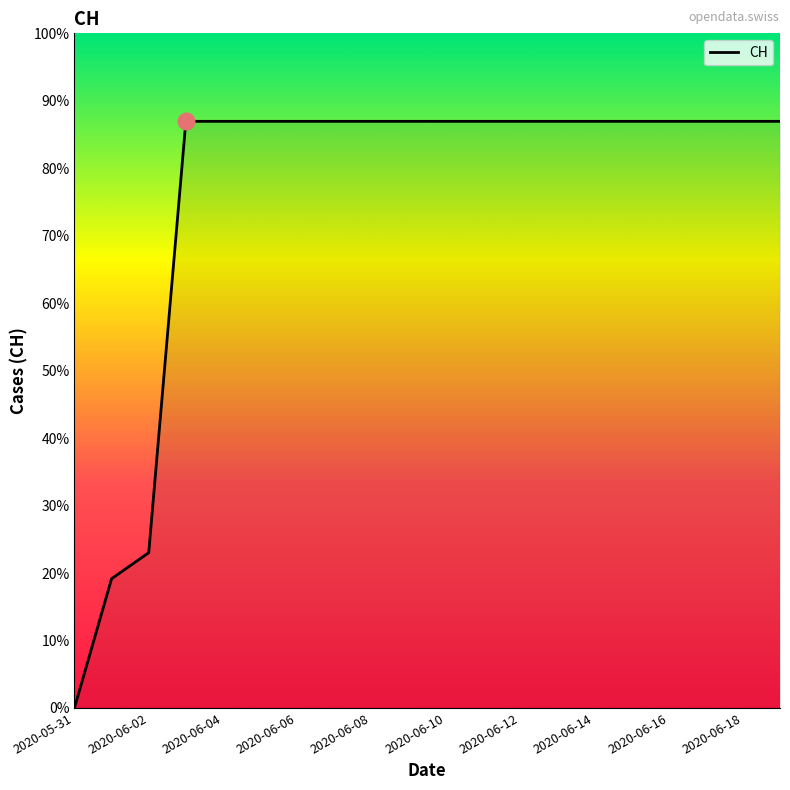

Does the chart display data point markers on the line(s)?

No